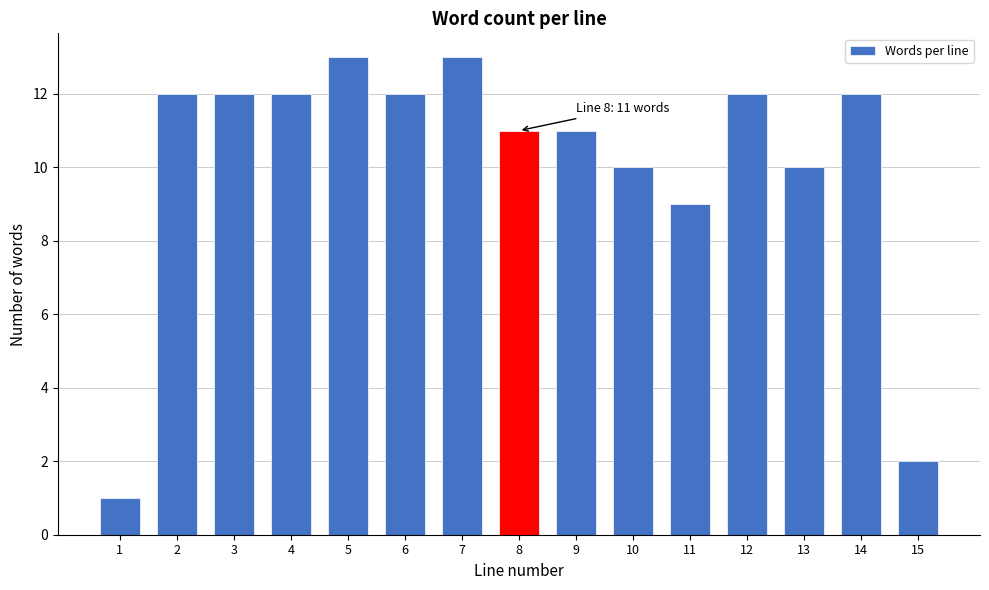

Reading left to right, extract all data points from this chart.

1=1	2=12	3=12	4=12	5=13	6=12	7=13	8=11	9=11	10=10	11=9	12=12	13=10	14=12	15=2